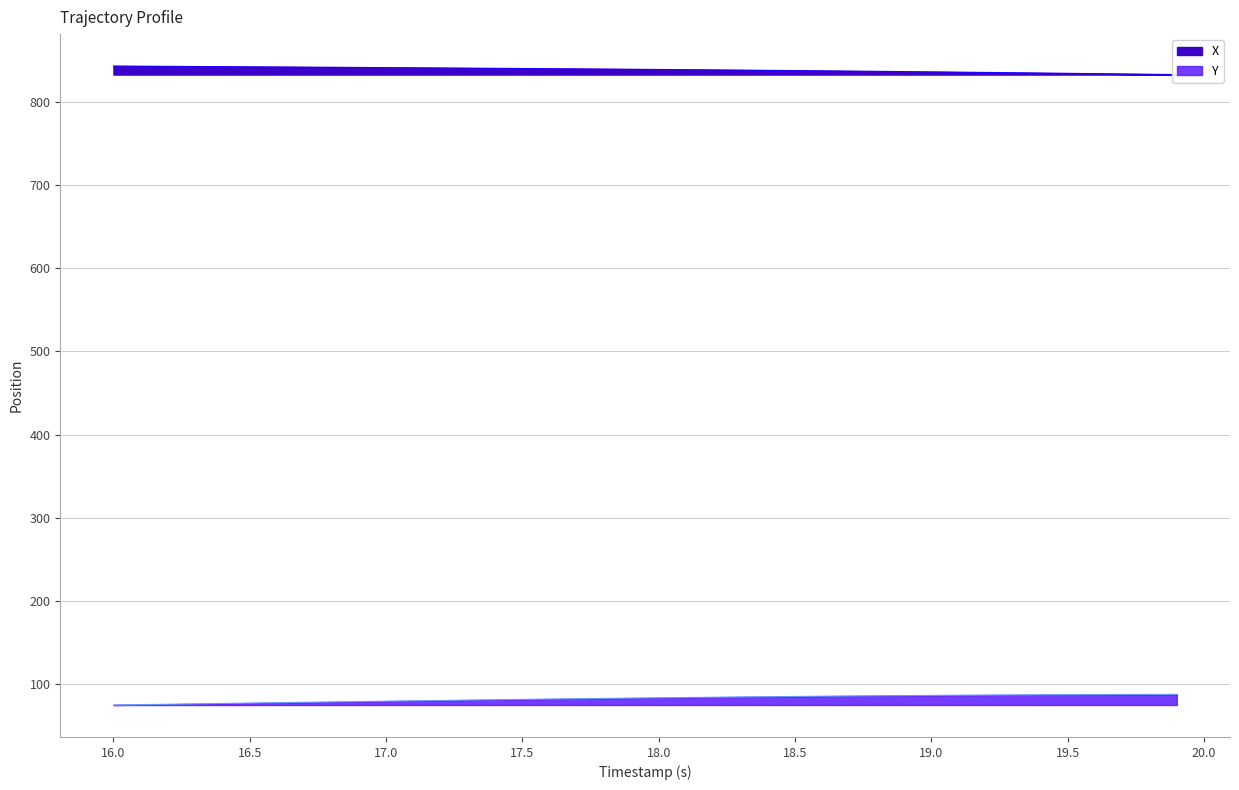

How many lines are shown in the chart?

2